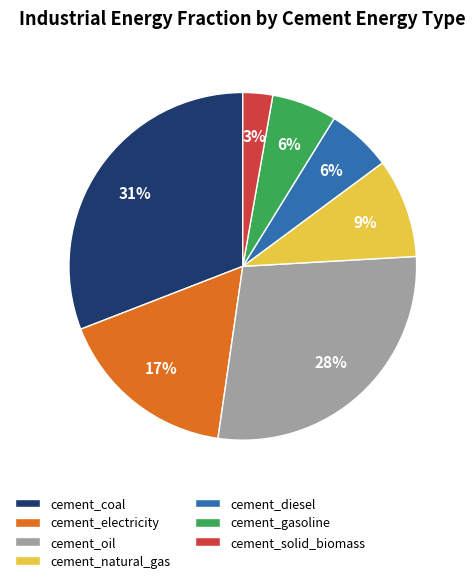

Is there a majority slice in this chart?

No